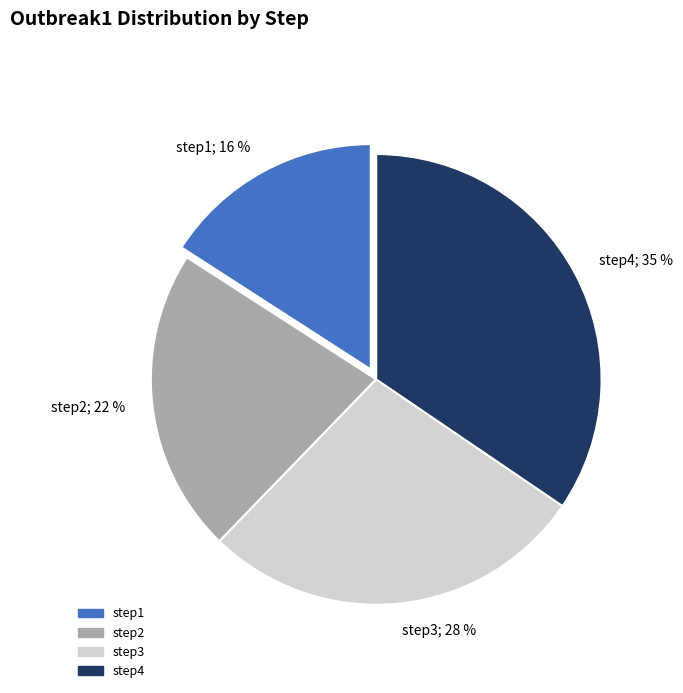

To the nearest percent, what is the difference between the largest and smallest slice percentages?

19%